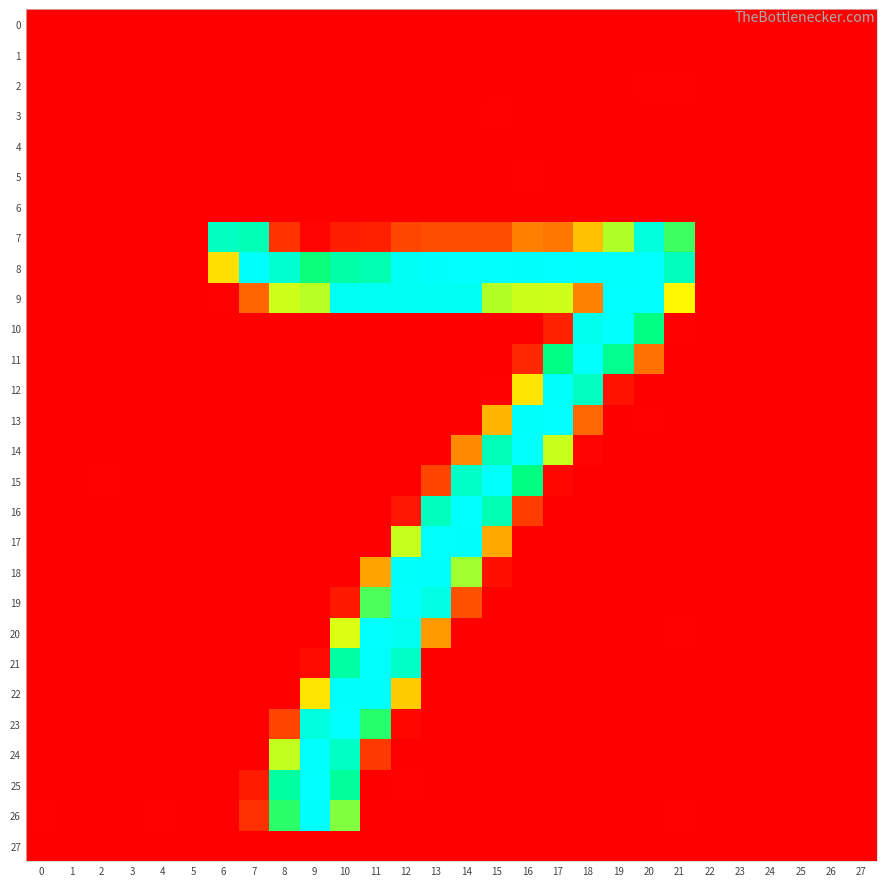

Reading left to right, list all the values displayed in this chart.

0: 0=0.0	1=0.1	2=0.0	3=0.0	4=0.0	5=0.0	6=0.3	7=0.1	8=0.0	9=0.0	10=0.2	11=0.0	12=0.0	13=0.5	14=0.1	15=0.0	16=0.7	17=0.0	18=0.0	19=0.3	20=0.0	21=0.0	22=0.0	23=0.0	24=0.0	25=0.0	26=0.0	27=0.0
1: 0=0.1	1=0.0	2=0.0	3=0.0	4=0.0	5=0.0	6=0.0	7=0.0	8=0.0	9=0.1	10=0.3	11=0.0	12=0.1	13=0.0	14=0.0	15=0.4	16=0.0	17=0.0	18=0.3	19=0.0	20=0.9	21=0.2	22=0.1	23=0.0	24=0.0	25=0.1	26=0.0	27=0.1
2: 0=0.2	1=0.0	2=0.0	3=0.0	4=0.0	5=0.1	6=0.0	7=0.2	8=0.0	9=0.8	10=0.4	11=0.0	12=0.6	13=0.0	14=0.0	15=0.8	16=0.0	17=0.4	18=0.0	19=0.0	20=1.1	21=1.0	22=0.2	23=0.0	24=0.0	25=0.2	26=0.0	27=0.2
3: 0=0.2	1=0.0	2=0.0	3=0.0	4=0.1	5=0.0	6=0.0	7=0.1	8=0.0	9=0.6	10=0.0	11=0.0	12=0.3	13=0.0	14=0.0	15=1.0	16=0.0	17=0.2	18=0.0	19=0.1	20=0.6	21=0.0	22=0.1	23=0.0	24=0.0	25=0.2	26=0.0	27=0.1
4: 0=0.1	1=0.0	2=0.0	3=0.0	4=0.2	5=0.0	6=0.0	7=0.5	8=0.3	9=0.0	10=0.0	11=0.2	12=0.0	13=0.0	14=0.2	15=0.0	16=0.0	17=0.6	18=0.3	19=0.0	20=0.4	21=0.0	22=0.0	23=0.1	24=0.1	25=0.1	26=0.0	27=0.0
5: 0=0.0	1=0.2	2=0.1	3=0.0	4=0.0	5=0.0	6=0.3	7=0.0	8=0.0	9=0.0	10=0.4	11=0.0	12=0.0	13=0.2	14=0.0	15=0.0	16=1.2	17=0.0	18=0.4	19=0.2	20=0.0	21=0.8	22=0.0	23=0.0	24=0.0	25=0.0	26=0.0	27=0.0
6: 0=0.0	1=0.0	2=0.0	3=0.0	4=0.0	5=0.0	6=0.0	7=0.0	8=0.0	9=0.3	10=0.0	11=0.4	12=0.0	13=0.6	14=0.0	15=0.0	16=0.3	17=0.0	18=0.1	19=0.3	20=0.3	21=0.0	22=0.0	23=0.0	24=0.0	25=0.0	26=0.0	27=0.0
7: 0=0.0	1=0.0	2=0.3	3=0.0	4=0.0	5=0.0	6=223.5	7=218.1	8=26.2	9=2.1	10=15.6	11=16.7	12=35.4	13=39.1	14=39.2	15=39.2	16=63.8	17=59.3	18=96.9	19=147.0	20=237.0	21=175.7	22=0.2	23=0.4	24=0.0	25=0.0	26=0.0	27=0.0
8: 0=0.9	1=0.0	2=0.0	3=0.0	4=0.0	5=0.0	6=112.3	7=253.4	8=232.0	9=187.9	10=211.0	11=215.2	12=248.9	13=253.5	14=254.2	15=253.6	16=253.5	17=254.0	18=253.6	19=253.5	20=254.4	21=221.6	22=0.2	23=0.0	24=0.1	25=0.2	26=0.4	27=0.0
9: 0=0.2	1=0.0	2=0.6	3=0.2	4=0.2	5=0.5	6=1.3	7=51.2	8=139.9	9=145.2	10=248.6	11=248.9	12=248.6	13=249.0	14=248.6	15=146.7	16=140.2	17=139.7	18=65.7	19=254.1	20=253.7	21=124.5	22=0.3	23=0.0	24=0.0	25=0.1	26=0.0	27=0.8
10: 0=0.2	1=0.0	2=0.0	3=0.0	4=0.0	5=0.0	6=0.2	7=0.3	8=0.0	9=0.1	10=0.0	11=0.5	12=0.4	13=0.0	14=0.0	15=0.1	16=0.0	17=17.3	18=245.4	19=253.8	20=192.6	21=2.0	22=0.3	23=0.4	24=0.0	25=0.4	26=0.0	27=0.0
11: 0=0.0	1=0.3	2=0.3	3=0.0	4=0.7	5=0.0	6=0.2	7=0.0	8=0.0	9=0.0	10=0.4	11=0.0	12=0.0	13=0.0	14=0.2	15=0.0	16=20.4	17=193.8	18=253.8	19=198.9	20=57.0	21=0.6	22=0.0	23=0.5	24=0.0	25=0.0	26=0.0	27=0.0
12: 0=0.0	1=0.0	2=0.8	3=0.0	4=0.0	5=0.2	6=0.4	7=0.6	8=0.5	9=0.0	10=0.0	11=0.4	12=0.0	13=0.1	14=0.3	15=1.4	16=114.8	17=253.2	18=224.1	19=9.6	20=0.0	21=0.0	22=0.6	23=0.0	24=0.0	25=0.0	26=0.1	27=0.5
13: 0=0.2	1=0.0	2=0.0	3=0.0	4=0.4	5=0.0	6=0.0	7=0.0	8=0.1	9=0.4	10=0.0	11=0.0	12=0.7	13=0.0	14=0.1	15=90.5	16=252.8	17=254.2	18=52.5	19=0.0	20=1.2	21=0.8	22=0.0	23=0.7	24=0.0	25=0.0	26=0.0	27=0.0
14: 0=0.8	1=0.0	2=0.0	3=0.4	4=0.0	5=0.0	6=0.0	7=0.0	8=0.2	9=0.0	10=0.1	11=0.2	12=0.0	13=0.0	14=69.0	15=218.2	16=253.9	17=141.2	18=2.7	19=0.5	20=0.0	21=0.0	22=0.8	23=0.1	24=0.0	25=0.5	26=0.0	27=0.6
15: 0=0.0	1=0.1	2=1.5	3=0.4	4=0.0	5=0.3	6=0.0	7=0.5	8=0.0	9=0.0	10=0.4	11=0.0	12=0.0	13=34.7	14=226.4	15=253.9	16=191.4	17=3.8	18=0.0	19=0.0	20=0.2	21=0.0	22=0.0	23=0.0	24=0.3	25=0.0	26=0.0	27=0.2
16: 0=0.0	1=0.0	2=0.0	3=0.1	4=0.0	5=0.0	6=0.0	7=0.1	8=0.0	9=0.0	10=0.1	11=0.2	12=11.3	13=221.2	14=254.2	15=217.0	16=30.8	17=0.1	18=0.0	19=0.0	20=0.0	21=0.4	22=0.0	23=0.0	24=0.1	25=0.5	26=0.0	27=0.0
17: 0=0.1	1=0.0	2=0.0	3=0.0	4=0.1	5=0.1	6=0.0	7=0.0	8=0.1	9=0.0	10=0.2	11=0.2	12=141.9	13=253.8	14=253.1	15=84.8	16=0.0	17=0.0	18=0.0	19=0.0	20=0.3	21=0.8	22=0.0	23=0.3	24=0.0	25=0.2	26=0.0	27=0.0
18: 0=0.3	1=0.0	2=0.0	3=0.0	4=0.0	5=0.3	6=0.4	7=0.1	8=0.0	9=0.3	10=0.0	11=82.2	12=252.6	13=253.4	14=150.8	15=8.8	16=0.0	17=0.0	18=0.3	19=0.4	20=0.0	21=0.0	22=0.3	23=0.2	24=0.0	25=0.1	26=0.2	27=0.3
19: 0=0.0	1=0.0	2=0.6	3=0.0	4=0.0	5=0.0	6=0.0	7=0.8	8=0.2	9=0.0	10=12.6	11=172.2	12=253.8	13=241.7	14=40.9	15=0.0	16=0.0	17=0.0	18=0.1	19=0.0	20=0.4	21=0.0	22=0.0	23=0.0	24=0.1	25=0.0	26=0.2	27=0.0
20: 0=0.0	1=0.0	2=0.5	3=0.1	4=0.3	5=0.0	6=0.2	7=0.0	8=0.0	9=0.0	10=136.5	11=254.1	12=247.3	13=76.9	14=0.5	15=0.0	16=0.0	17=0.5	18=0.0	19=0.3	20=0.0	21=1.1	22=0.2	23=0.0	24=0.1	25=0.1	26=0.2	27=0.4
21: 0=0.0	1=0.0	2=0.0	3=0.0	4=0.0	5=0.0	6=0.1	7=0.0	8=0.0	9=6.4	10=209.0	11=253.7	12=226.2	13=0.4	14=0.4	15=0.0	16=0.2	17=0.0	18=0.0	19=0.2	20=0.0	21=0.4	22=0.4	23=0.1	24=0.0	25=0.2	26=0.0	27=0.1
22: 0=0.0	1=0.1	2=0.0	3=0.0	4=0.2	5=0.0	6=0.0	7=0.3	8=0.3	9=114.2	10=253.3	11=253.4	12=102.4	13=0.0	14=0.2	15=0.4	16=0.0	17=0.6	18=0.0	19=0.0	20=0.6	21=0.0	22=0.0	23=0.5	24=0.3	25=0.0	26=0.0	27=0.0
23: 0=0.6	1=0.0	2=0.0	3=0.0	4=0.0	5=0.2	6=0.9	7=0.0	8=34.7	9=238.5	10=254.7	11=181.4	12=4.0	13=0.8	14=0.3	15=0.1	16=0.1	17=0.0	18=0.0	19=0.0	20=0.0	21=0.4	22=0.1	23=0.4	24=0.1	25=0.0	26=0.0	27=0.2
24: 0=0.0	1=0.6	2=0.0	3=0.0	4=0.0	5=0.0	6=0.0	7=0.3	8=142.6	9=253.7	10=225.9	11=29.6	12=0.0	13=0.0	14=0.0	15=0.0	16=0.0	17=0.0	18=0.3	19=0.0	20=0.7	21=0.0	22=0.9	23=0.0	24=0.0	25=0.0	26=0.0	27=0.5
25: 0=0.0	1=0.2	2=0.4	3=0.0	4=0.1	5=0.0	6=0.0	7=14.0	8=206.6	9=254.1	10=204.8	11=0.0	12=1.1	13=0.0	14=0.0	15=0.7	16=0.0	17=0.5	18=0.0	19=0.5	20=0.4	21=0.2	22=0.0	23=0.0	24=0.3	25=0.0	26=0.0	27=0.0
26: 0=1.2	1=0.0	2=0.0	3=0.3	4=1.6	5=0.4	6=0.8	7=24.4	8=180.3	9=253.3	10=159.2	11=0.0	12=0.1	13=0.5	14=0.1	15=0.0	16=0.4	17=0.0	18=0.3	19=0.0	20=0.0	21=1.0	22=0.0	23=0.2	24=0.3	25=0.6	26=0.3	27=0.2
27: 0=0.0	1=0.1	2=0.1	3=0.0	4=0.0	5=0.0	6=0.0	7=0.0	8=0.0	9=0.0	10=0.5	11=0.0	12=0.2	13=0.3	14=0.2	15=0.0	16=0.2	17=0.0	18=0.3	19=0.6	20=0.0	21=1.0	22=0.0	23=0.0	24=0.0	25=0.0	26=0.0	27=0.1